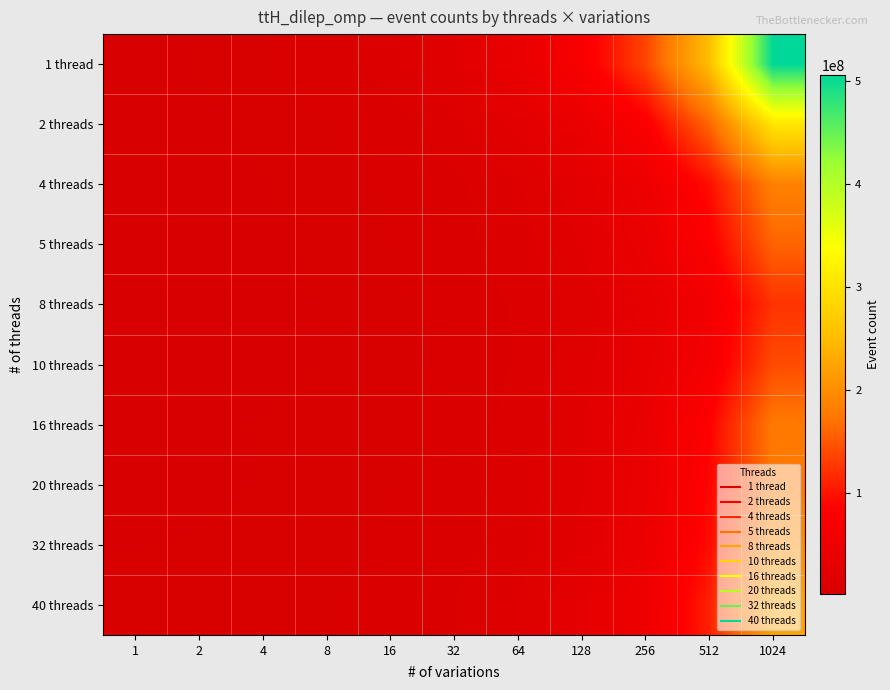

Reading left to right, list all the values displayed in this chart.

1 thread: 1=2575832	2=3290965	4=4806993	8=7473276	16=12702898	32=22211748	64=40313589	128=73879501	256=136705872	512=253369414	1024=506371744
2 threads: 1=2371233	2=2758427	4=3559324	8=5002982	16=7885918	32=13942860	64=25260898	128=42319270	256=79060082	512=160731497	1024=305203353
4 threads: 1=2285575	2=2530680	4=3057800	8=3944761	16=5609695	32=8844757	64=15221958	128=27279898	256=49458506	512=96875246	1024=186975427
5 threads: 1=2187035	2=2410757	4=2764334	8=3622188	16=5161921	32=7869581	64=13332668	128=23285510	256=42785592	512=81518989	1024=159419888
8 threads: 1=2172817	2=2339859	4=2648332	8=3254242	16=4451056	32=6444958	64=10789538	128=18281543	256=33238059	512=62351893	1024=123957989
10 threads: 1=2218191	2=2384550	4=2697549	8=3236291	16=4233521	32=6171465	64=10483017	128=19859996	256=35054979	512=67064754	1024=141675202
16 threads: 1=2781418	2=2985774	4=3224258	8=3789088	16=5016581	32=7285299	64=11729258	128=21811335	256=41804255	512=86234889	1024=177299394
20 threads: 1=2499408	2=2616282	4=3256662	8=3915262	16=5105201	32=7525577	64=12100728	128=22723347	256=43763479	512=89947472	1024=176798299
32 threads: 1=3046208	2=3359464	4=3929323	8=4230983	16=5698042	32=7892614	64=13082526	128=24043383	256=45478587	512=94907600	1024=199082432
40 threads: 1=3971627	2=3316665	4=3902934	8=4849482	16=6670065	32=10001397	64=16171876	128=29769527	256=52567444	512=110631506	1024=224766568